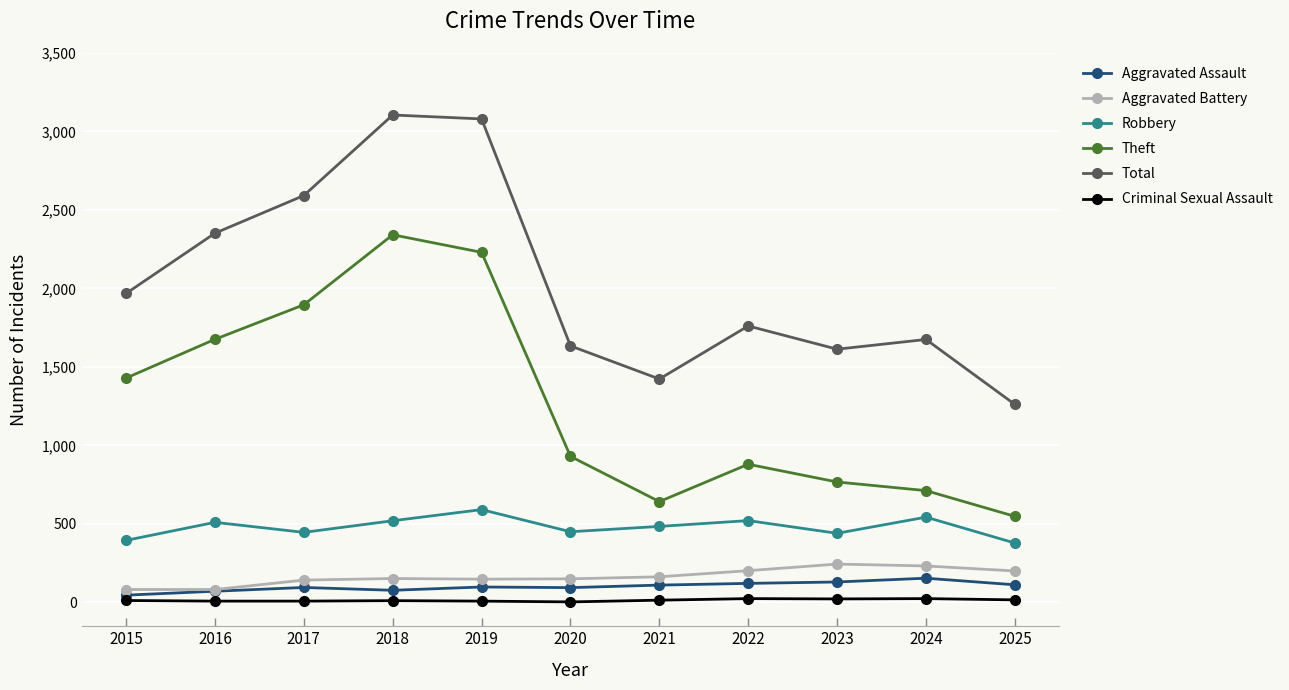

What is the maximum value shown in the chart?

3105